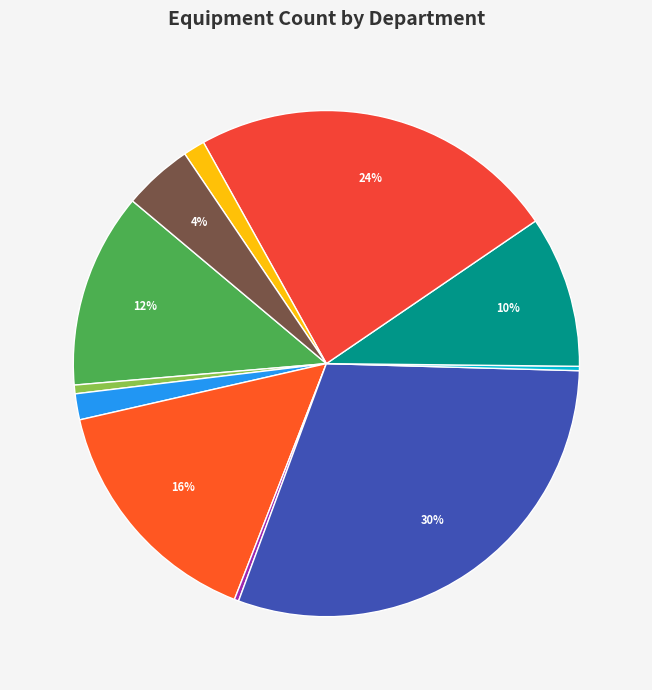

What percentage do Liquor Control and Recreation together represent?

25.2%